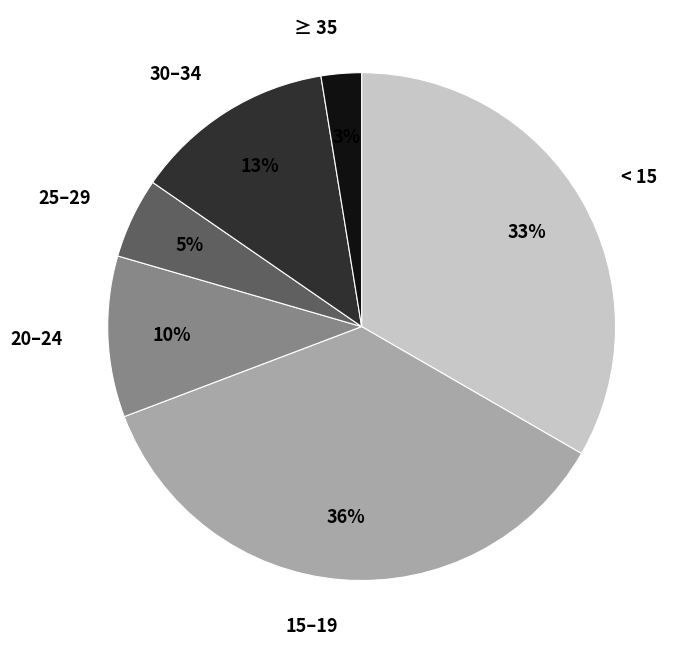

How many segments does this pie chart have?

6